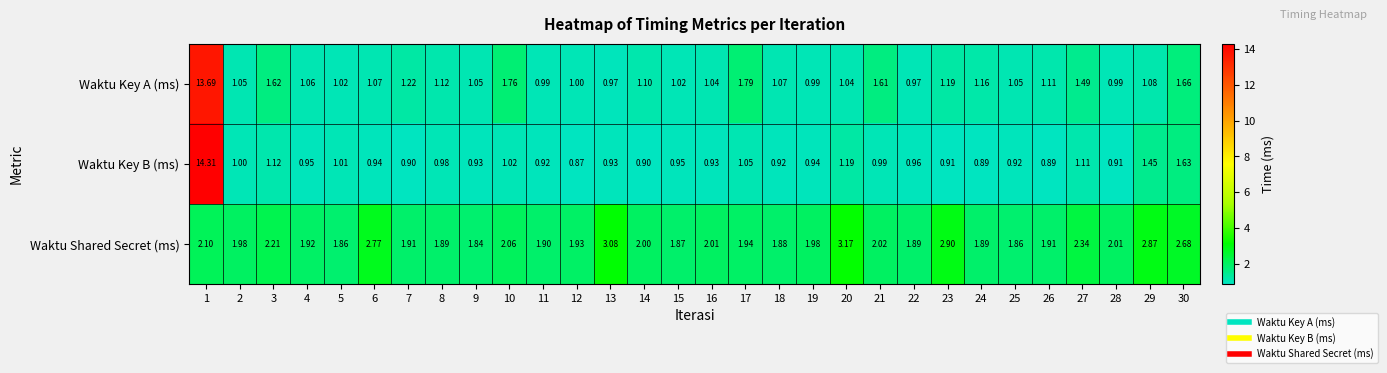

Rank the series by their maximum value, from highest to lowest.

Waktu Key B (ms), Waktu Key A (ms), Waktu Shared Secret (ms)